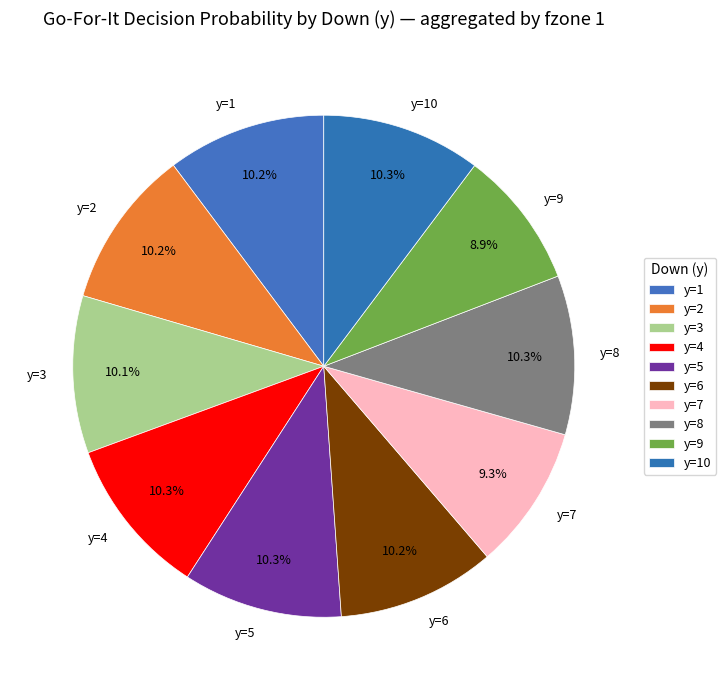

The y=9 slice represents 9% of the pie. True or false?

True